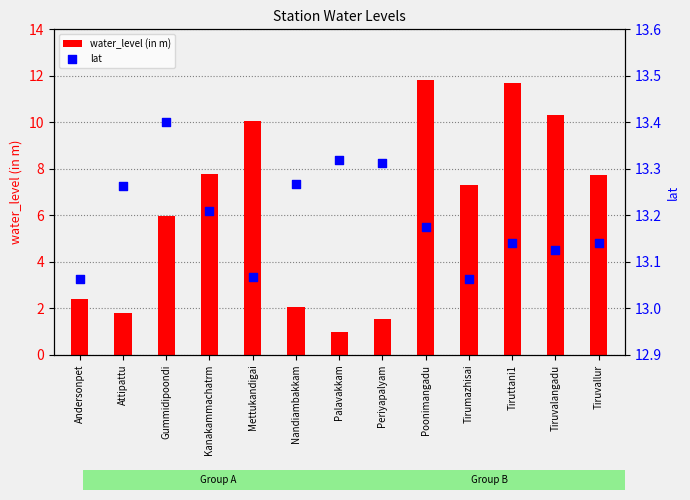

At how many categories does at least one series exceed 7?

13